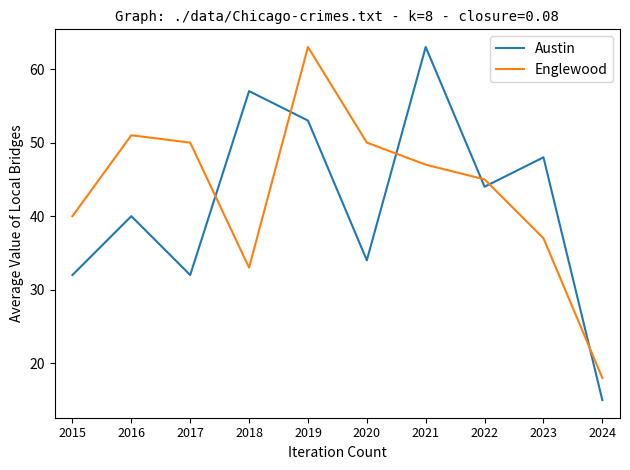

How many times do Englewood and Austin cross each other?

6